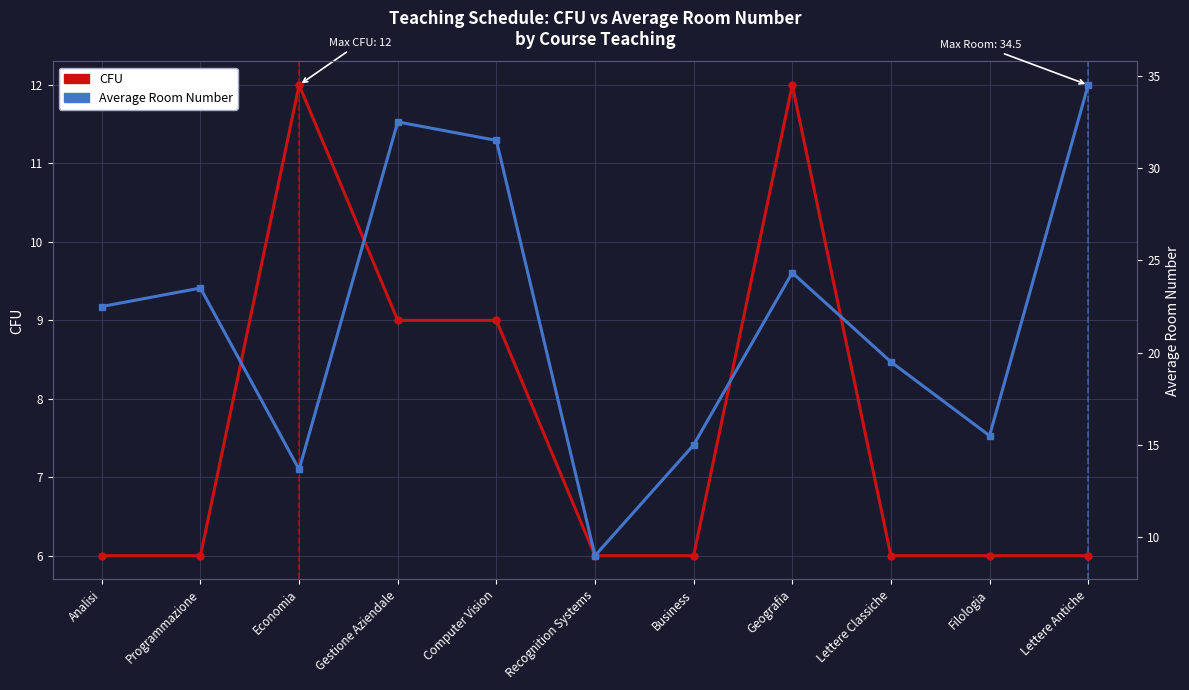

At which category does the chart reach its peak across all series?

Lettere Antiche